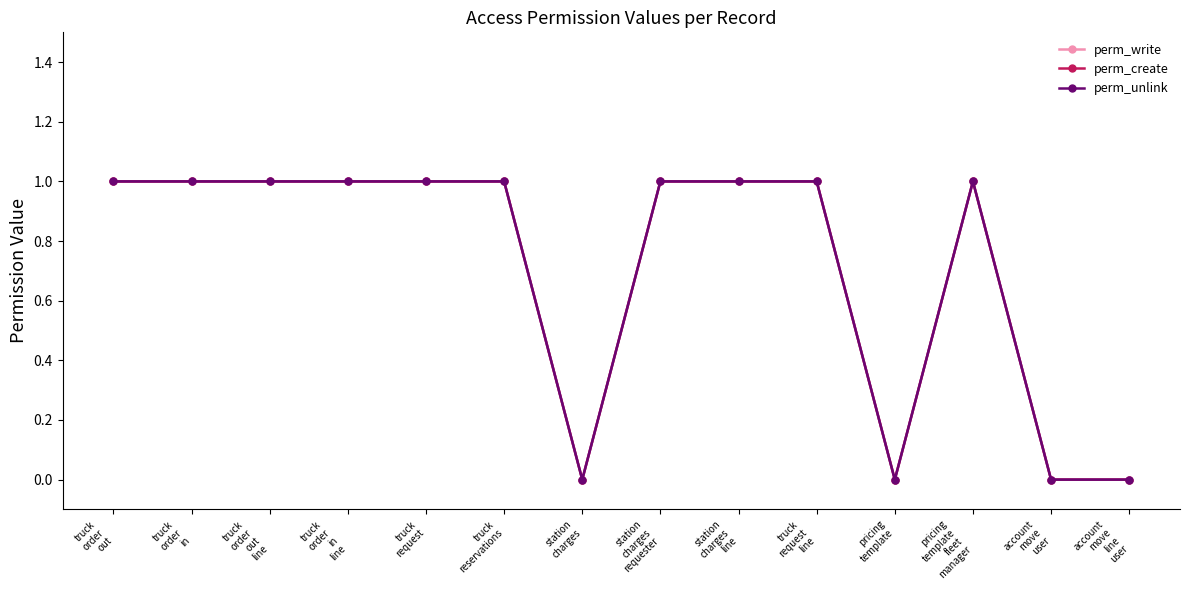

True or false: perm_unlink and perm_write cross at least once.

False